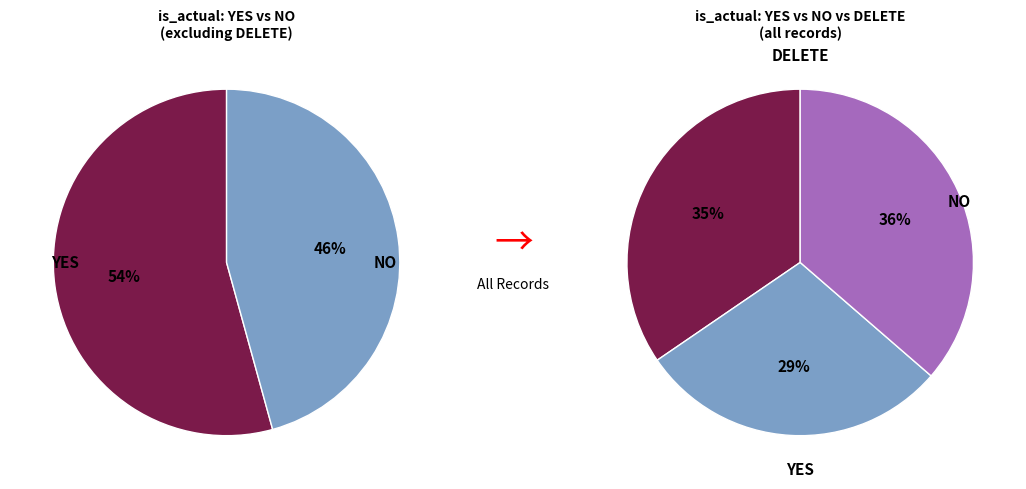

Is it true that once is 22% of the pie?

False